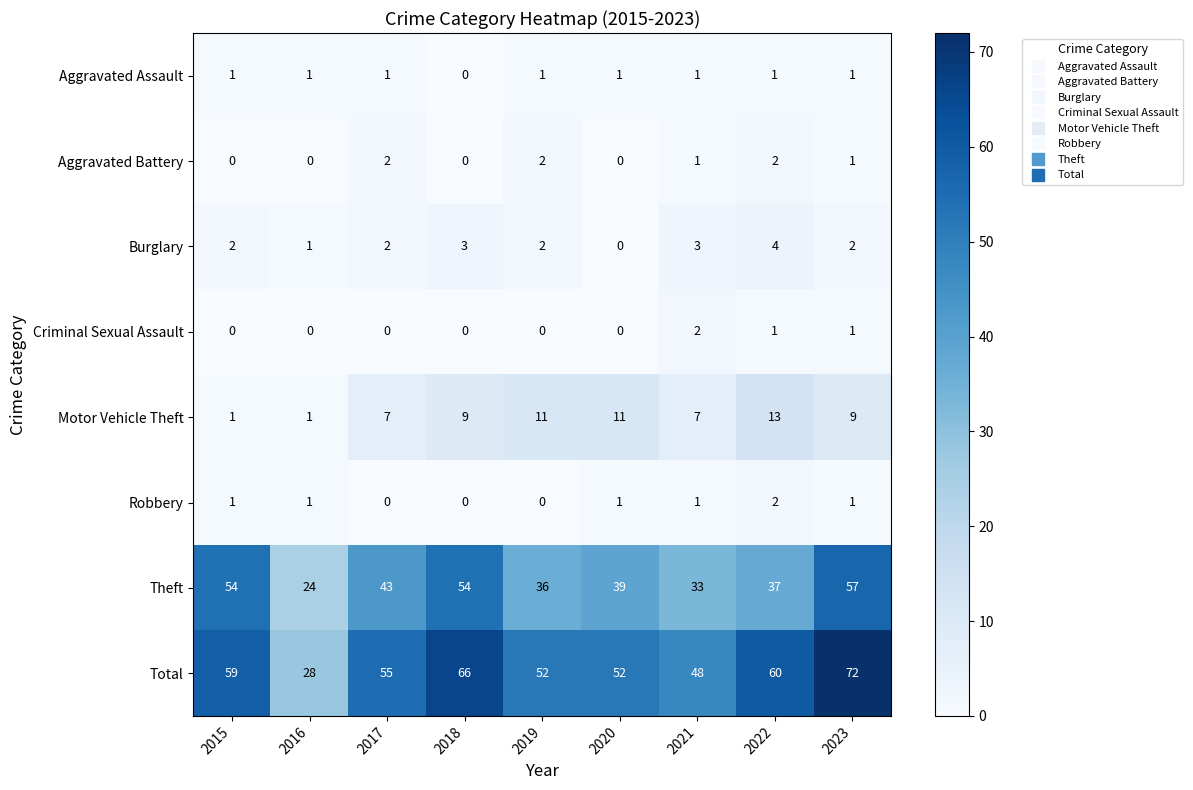

Where does the Aggravated Battery series first go above 1?

2017